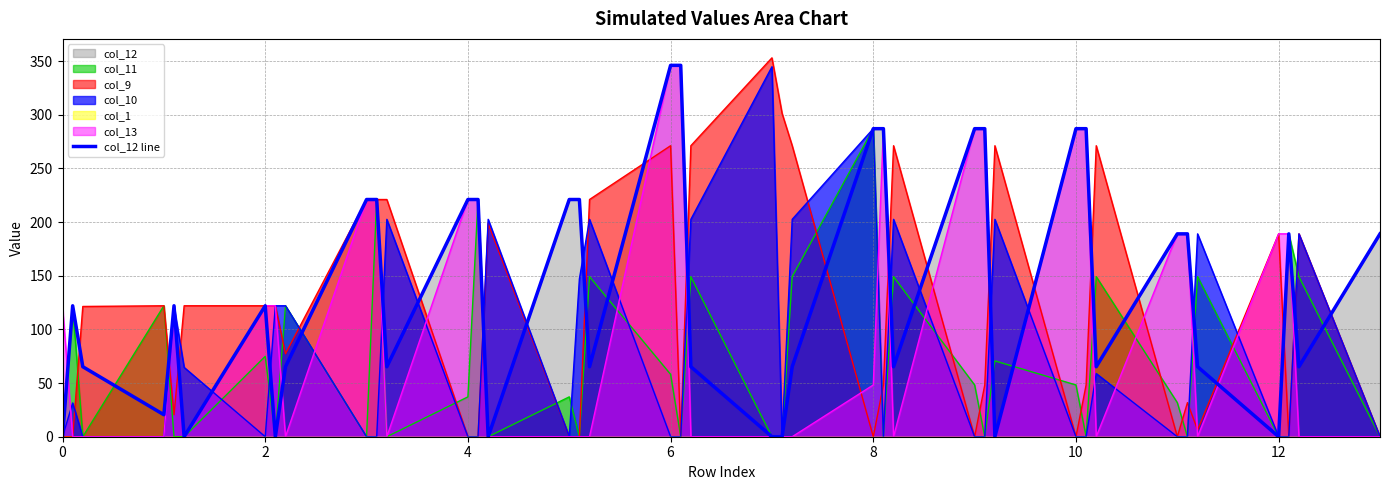

What is the sum of all values?

5534.6